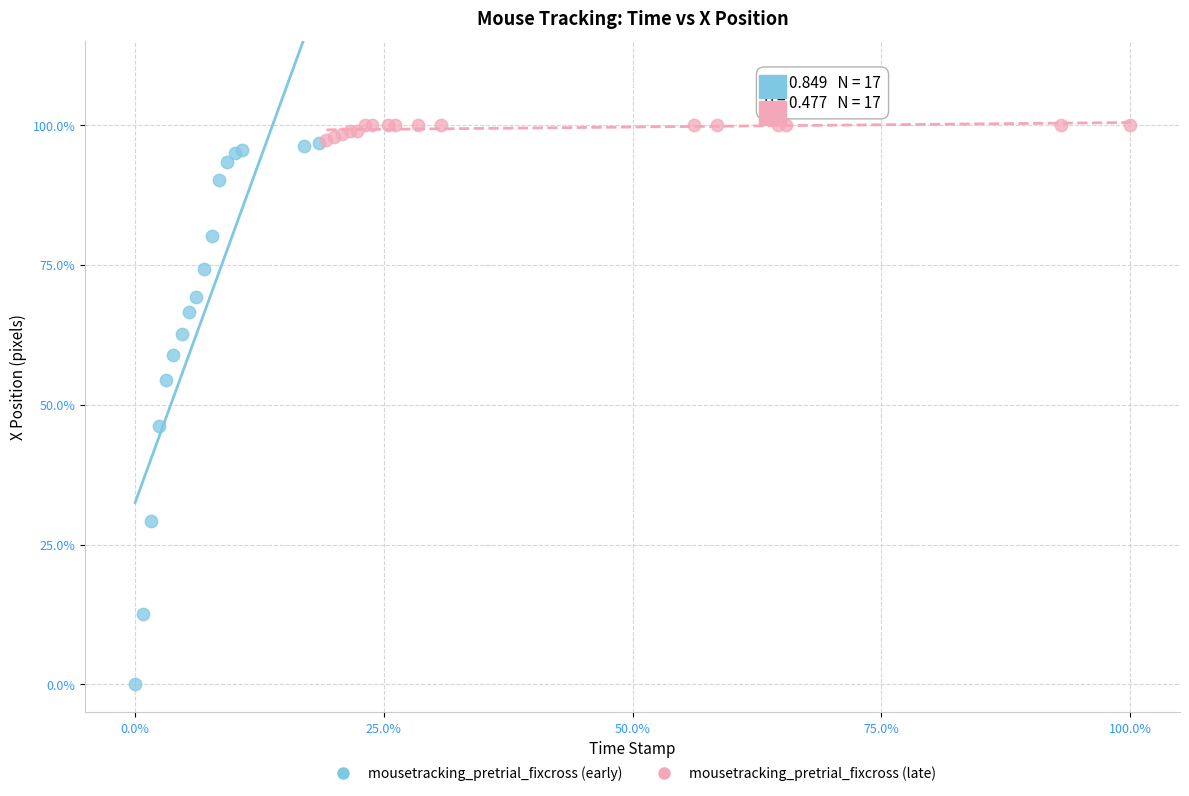

Which series has the widest spread of Y values?

mousetracking_pretrial_fixcross (early)